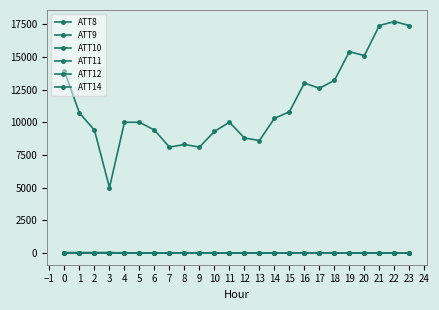

How many values in the ATT12 series exceed 4?

16